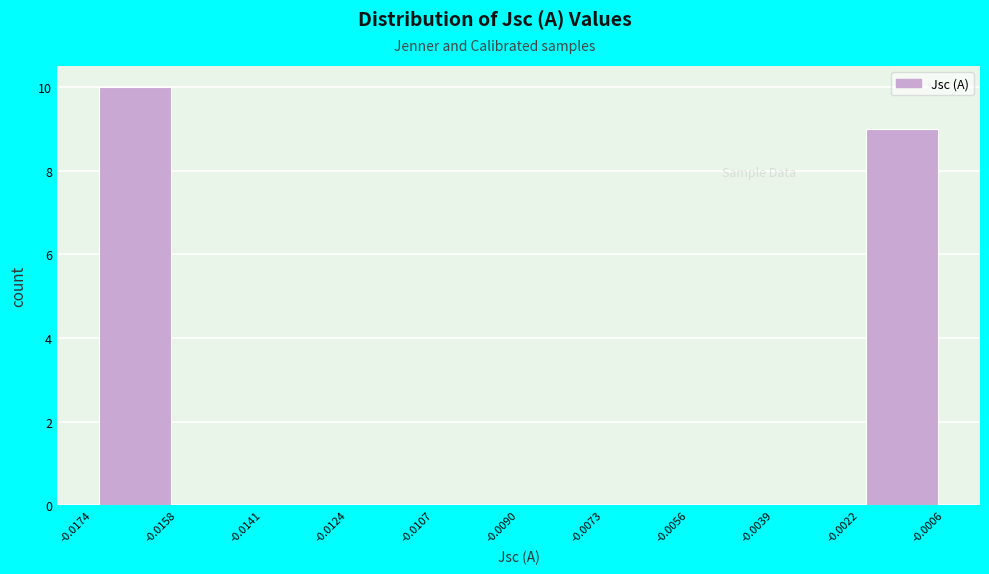

Reading left to right, transcribe this chart: for each bar, give the range it covers on the x-axis and its height. The values are not printed on the chart, so give them approximately, as read against the axis.

-0.0174 to -0.0158: 10
-0.0158 to -0.0141: 0
-0.0141 to -0.0124: 0
-0.0124 to -0.0107: 0
-0.0107 to -0.0090: 0
-0.0090 to -0.0073: 0
-0.0073 to -0.0056: 0
-0.0056 to -0.0039: 0
-0.0039 to -0.0022: 0
-0.0022 to -0.0006: 9